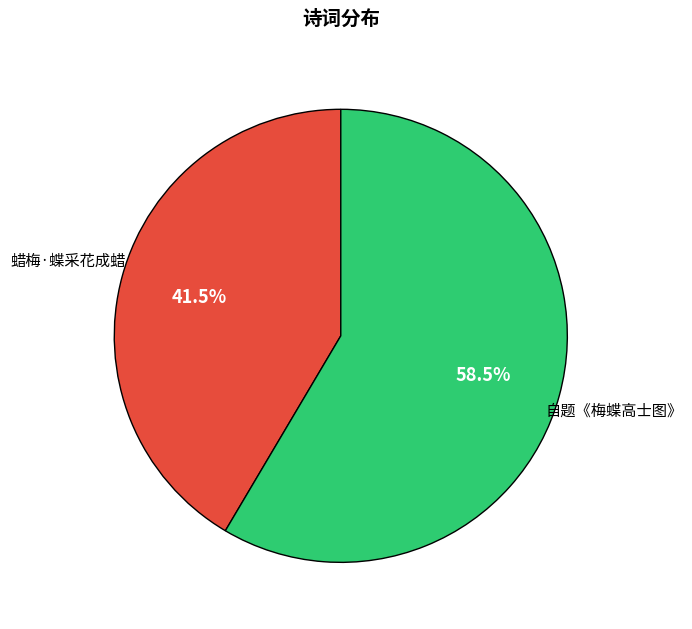

Count the number of slices in the pie.

2